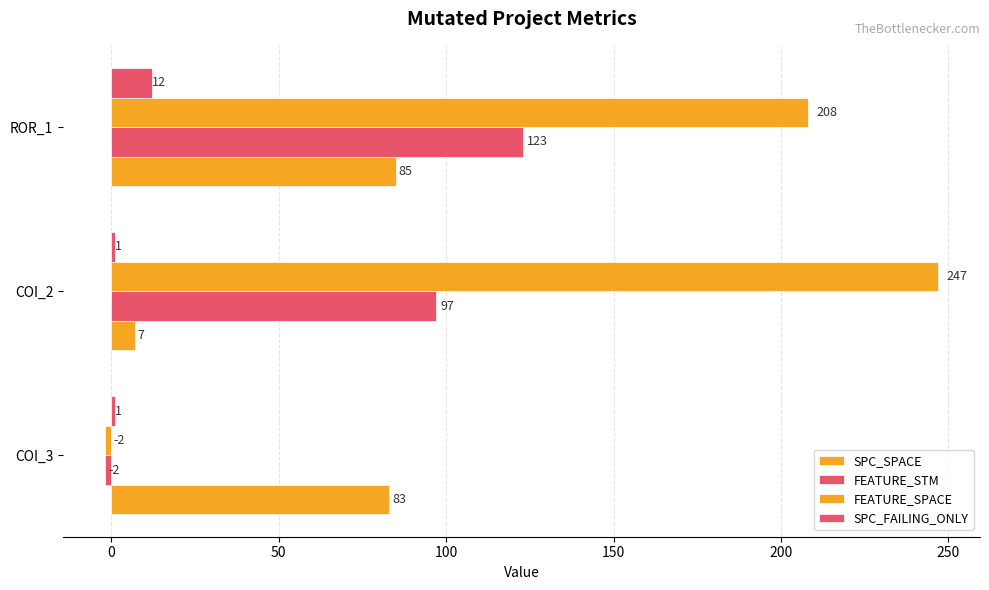

How many categories are shown in the chart?

3